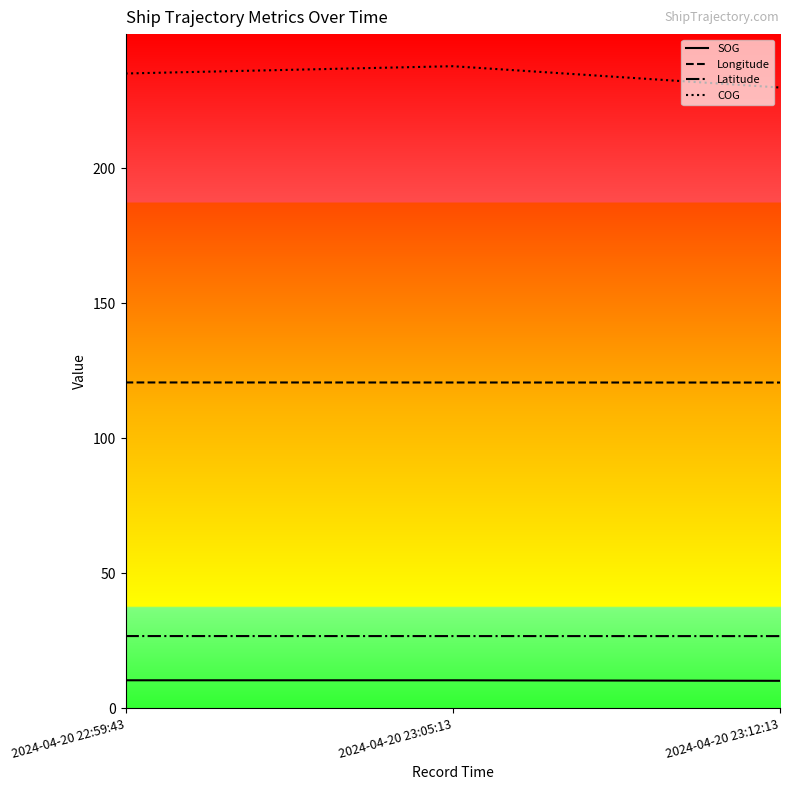

How many Latitude values are between 26 and 27?

3